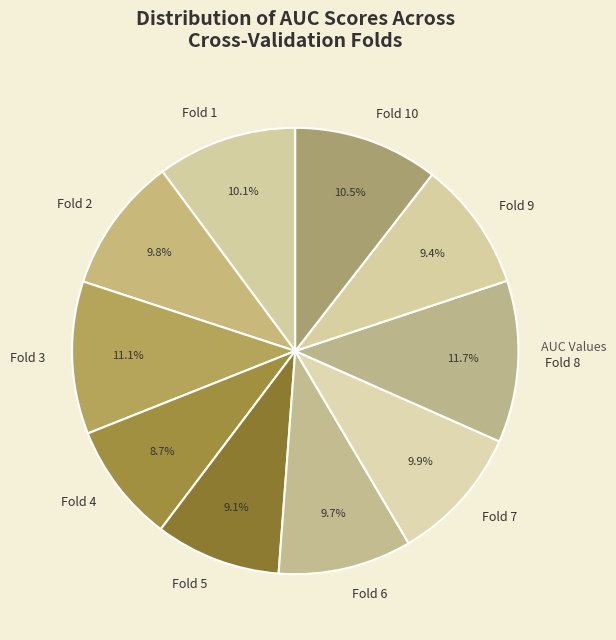

Which slice is the largest?

Fold 8